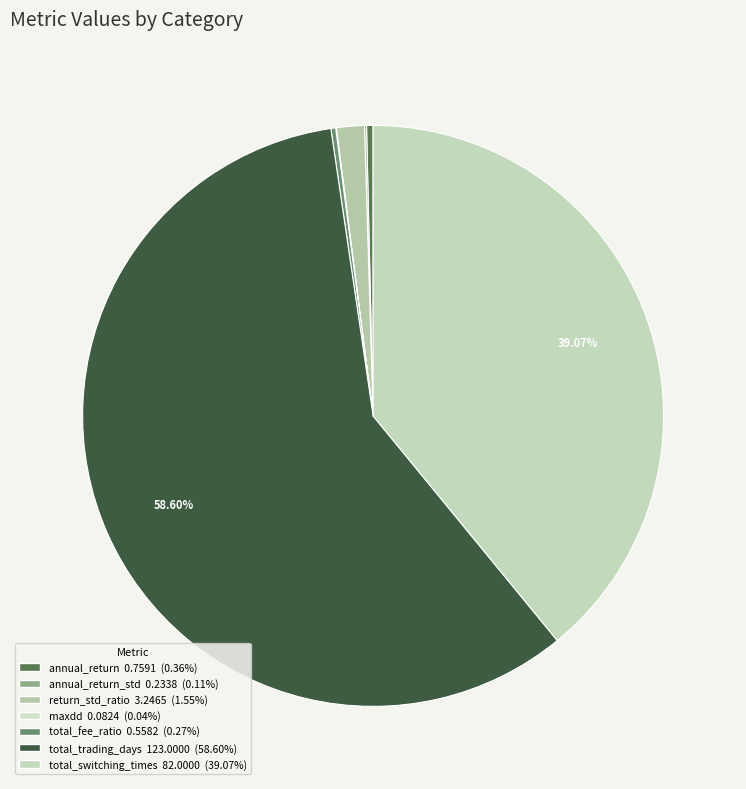

To the nearest percent, what is the average slice percentage?

14%